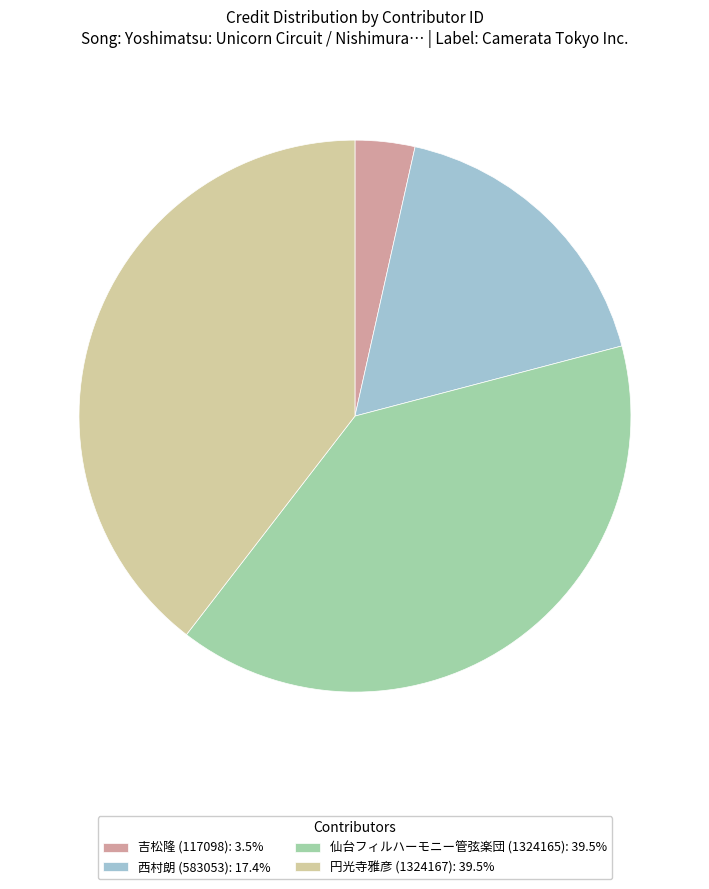

Does 西村朗 (583053): 17.4% account for over 50% of the chart?

No